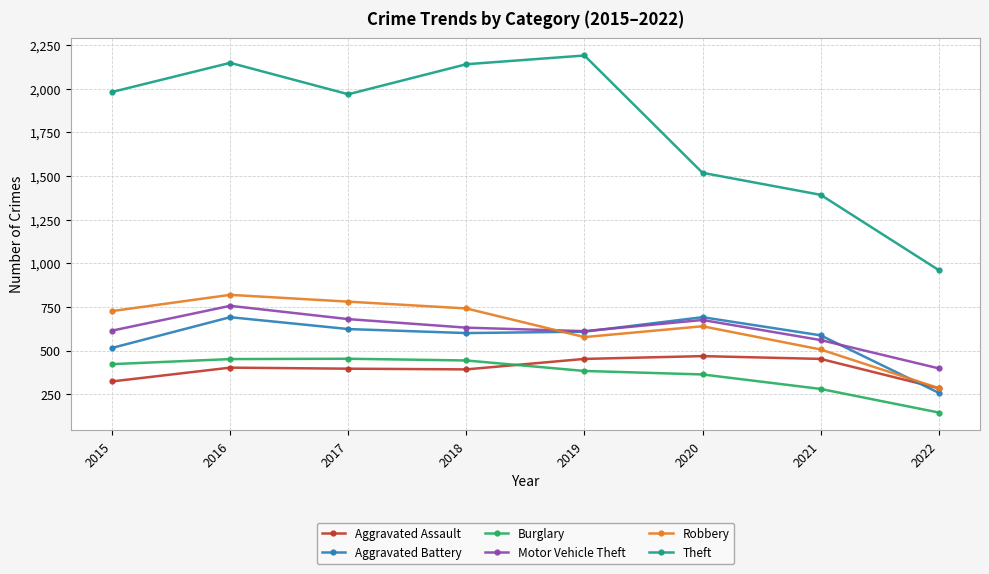

What is the average value of the Aggravated Assault series?

396